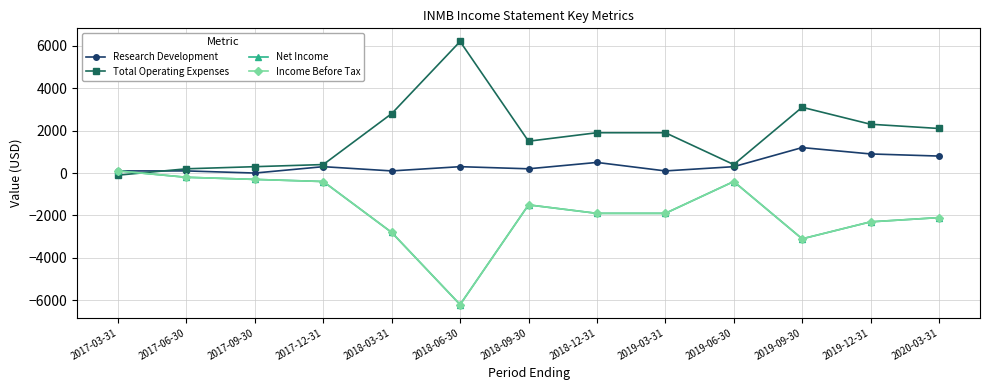

How many values in Research Development are above zero?

12